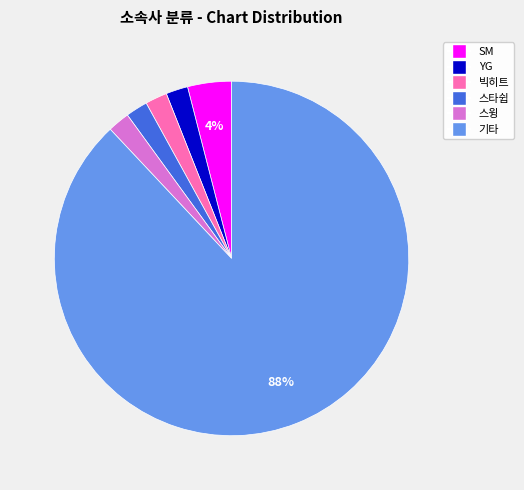

The 기타 slice represents 88% of the pie. True or false?

True